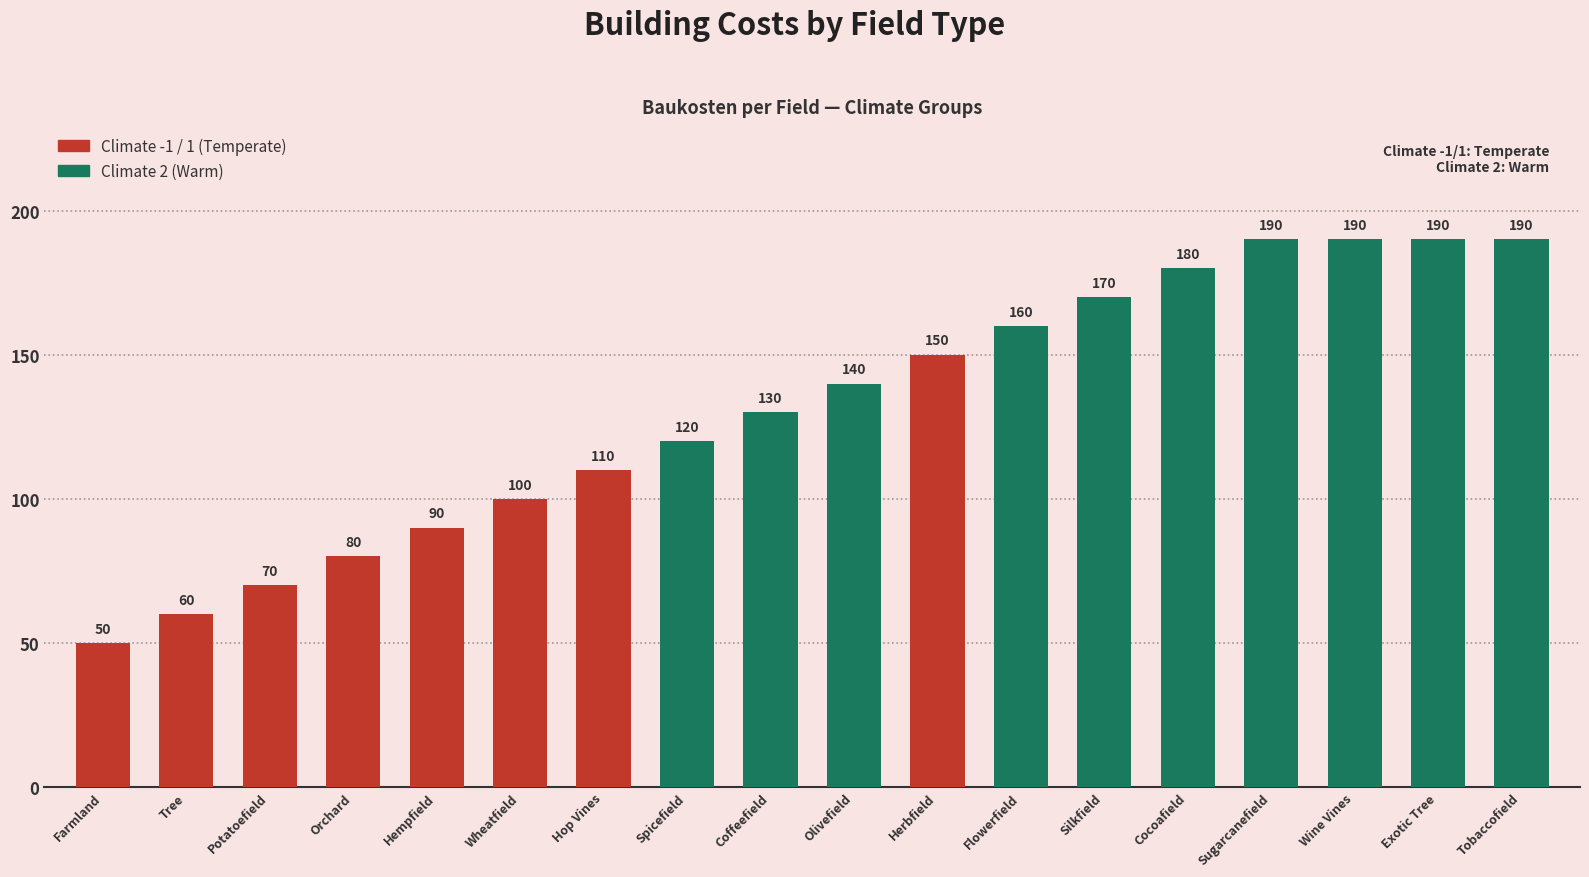

What is the average value?

132